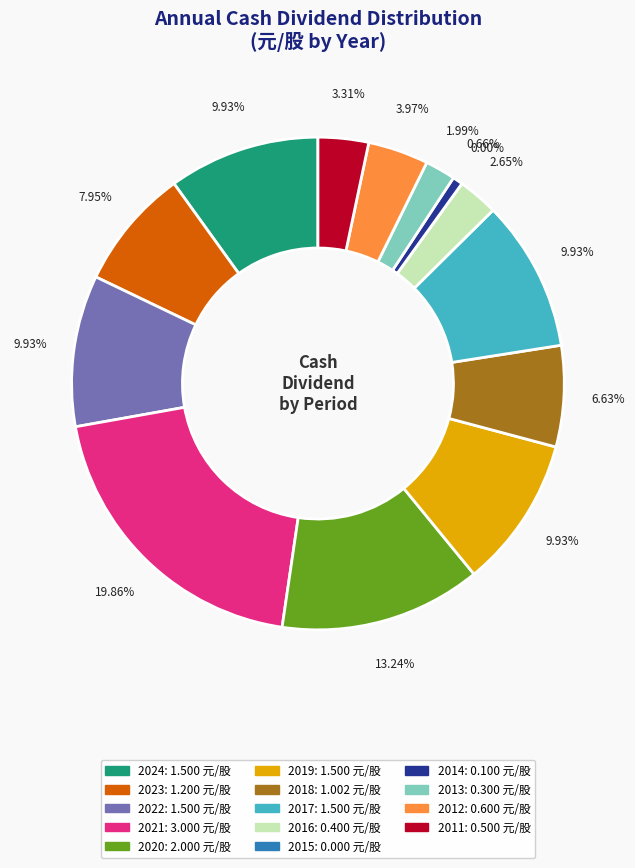

True or false: 2018 accounts for 7% of the total.

True